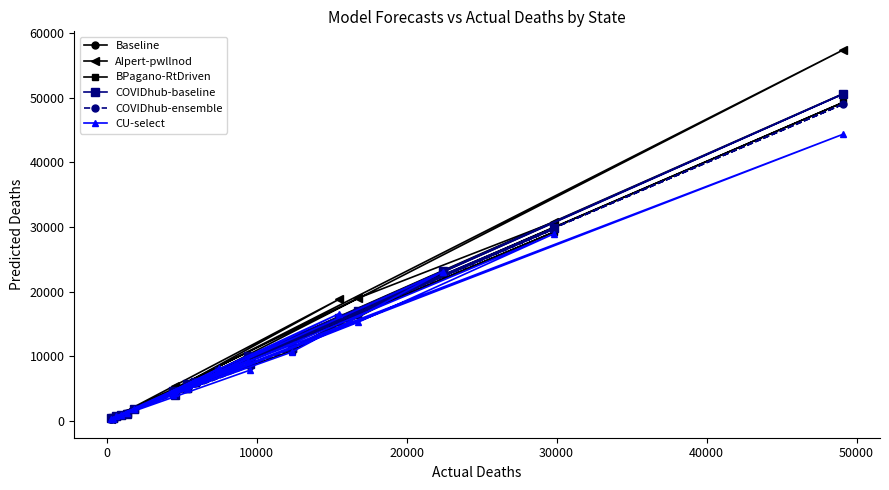

Reading left to right, list all the values displayed in this chart.

Baseline: 8742.9	374.7	15987.1	5743.9	50644.1	5991.0	7686.9	1137.4	956.9	29751.9	16929.7	418.1	1908.1	23110.0	11282.0	5119.6	3965.0	4555.0	9961.3	671.3
AIpert-pwllnod: 9409.6	281.3	18800.1	5932.6	57413.5	6013.8	7783.5	1188.3	947.9	30747.7	18965.6	396.4	1886.4	22945.2	11268.7	5105.0	5441.4	4267.1	10014.2	825.3
BPagano-RtDriven: 8946.6	290.1	15594.0	5447.5	49293.8	5880.1	7621.8	1165.5	976.7	29207.0	16397.2	380.3	1852.2	22732.8	10847.4	4892.3	4367.3	4217.2	9643.1	789.5
COVIDhub-baseline: 8809.0	379.0	15857.4	5643.1	50597.7	5958.3	7718.6	1117.3	962.0	29802.7	17067.2	399.0	1920.0	23146.2	11317.1	5145.6	3978.9	4558.3	10094.7	692.0
COVIDhub-ensemble: 8455.0	304.0	16083.0	5511.0	49018.0	6076.0	7796.0	1178.0	971.0	29668.0	16612.0	393.0	1889.0	23015.0	11042.0	5049.0	4398.0	4439.0	9743.0	797.0
CU-select: 7881.0	259.0	16566.0	5181.0	44371.0	6025.0	8151.0	1180.0	977.0	28935.0	15240.0	366.0	1772.0	23102.0	10643.0	4863.0	4391.0	3983.0	9312.0	747.0